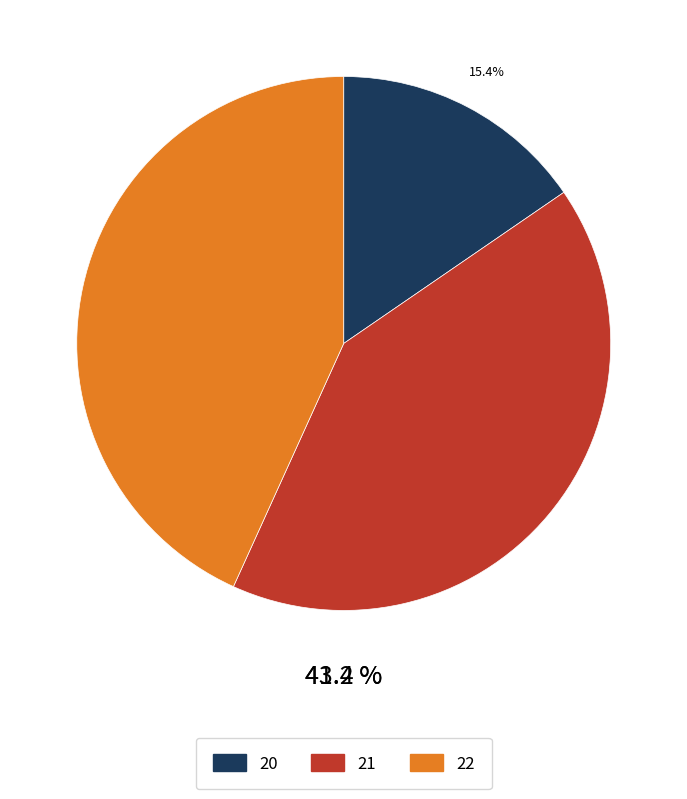

Which category has the smallest portion of the pie?

20